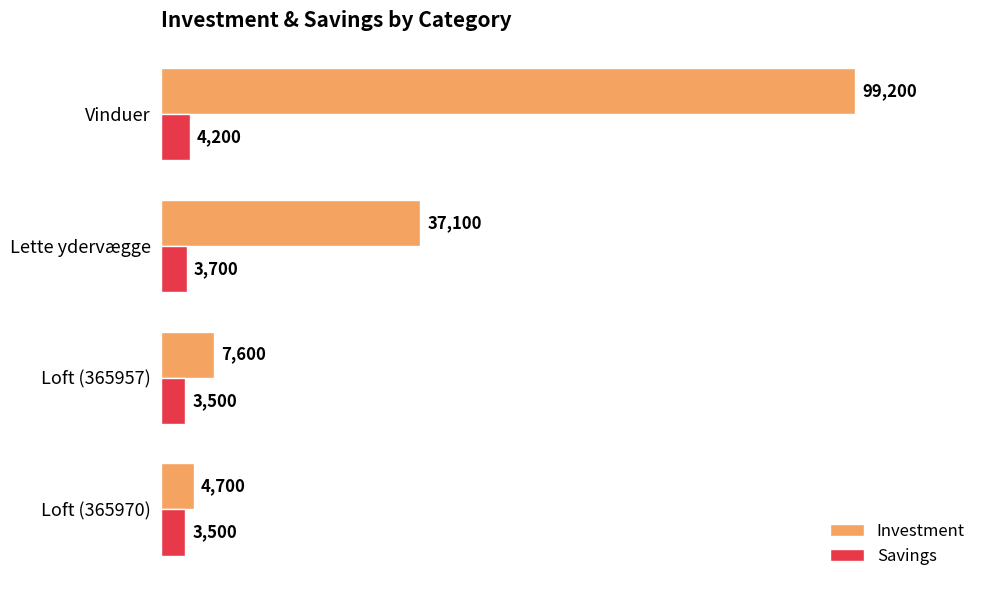

Rank the series at Lette ydervægge from highest to lowest value.

Investment, Savings